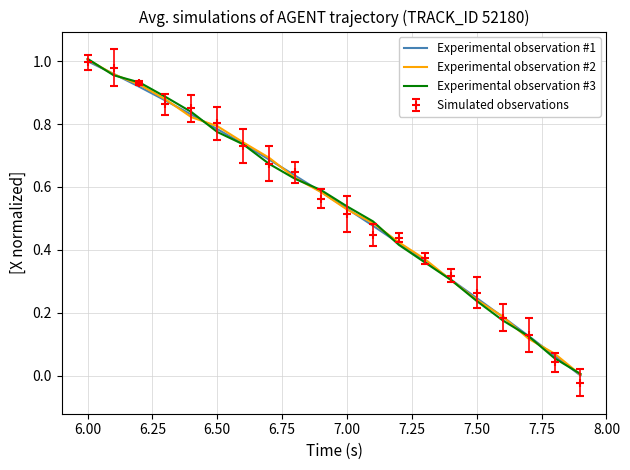

Which series has the widest spread of values?

Simulated observations